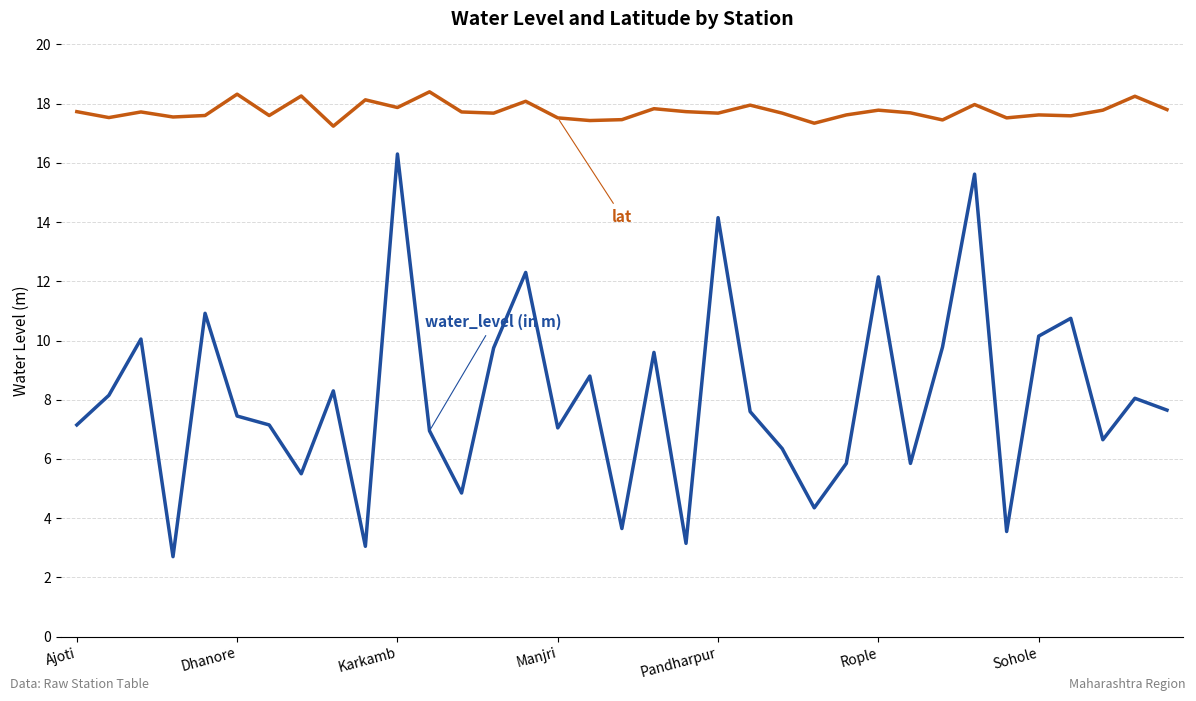

What is the maximum value shown in the chart?

18.4